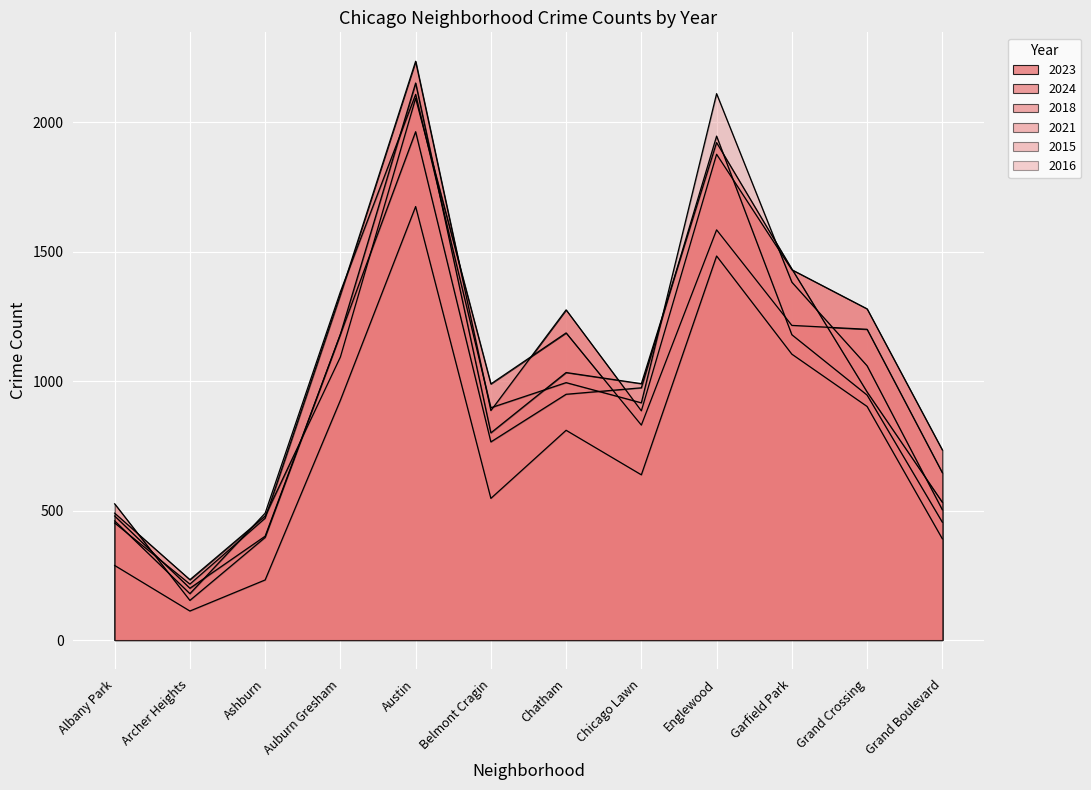

Which series has the widest spread of values?

2023